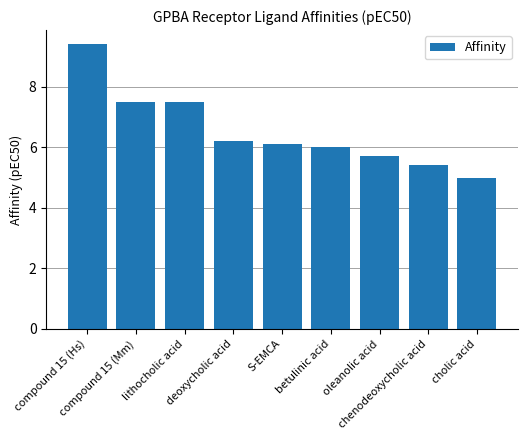

What position from the left is chenodeoxycholic acid?

8